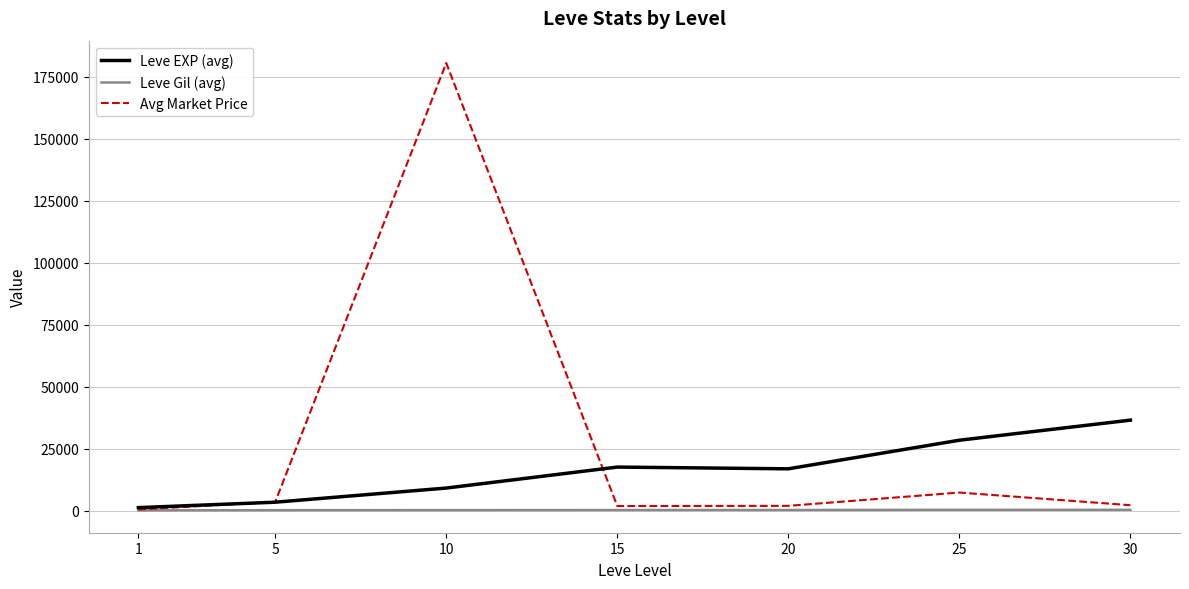

Which series changed the most between 10 and 20?

Avg Market Price